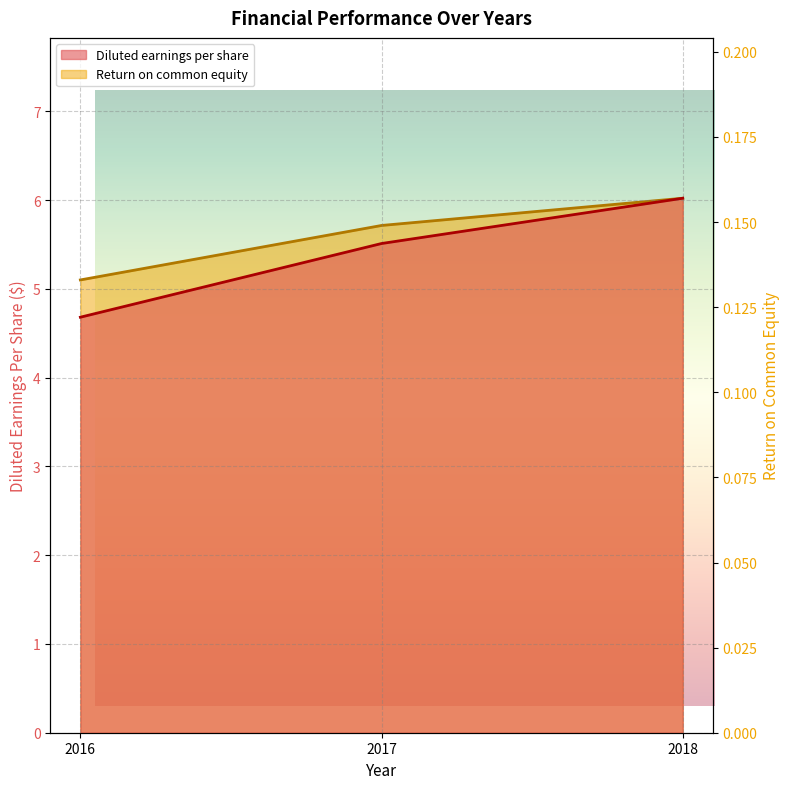

What are all the series names shown in the legend?

Diluted earnings per share, Return on common equity